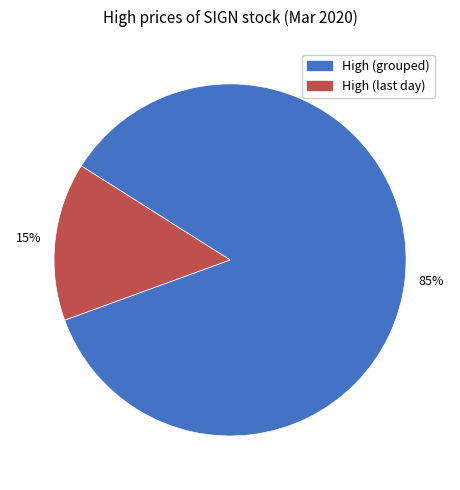

Does any single category account for the majority?

Yes